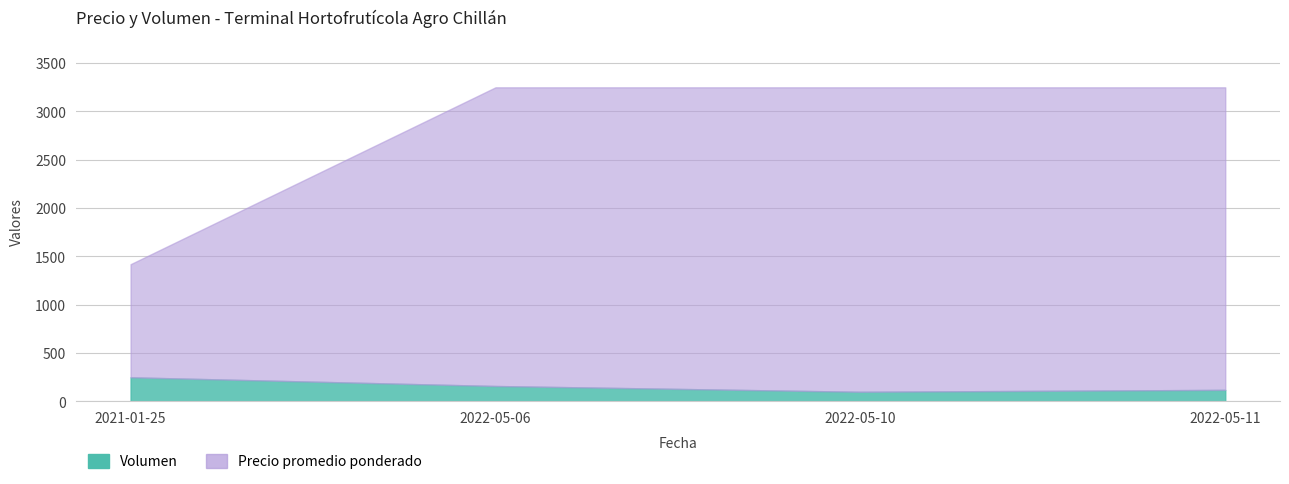

What is the spread (max minus min) of values at 2022-05-11?

3130